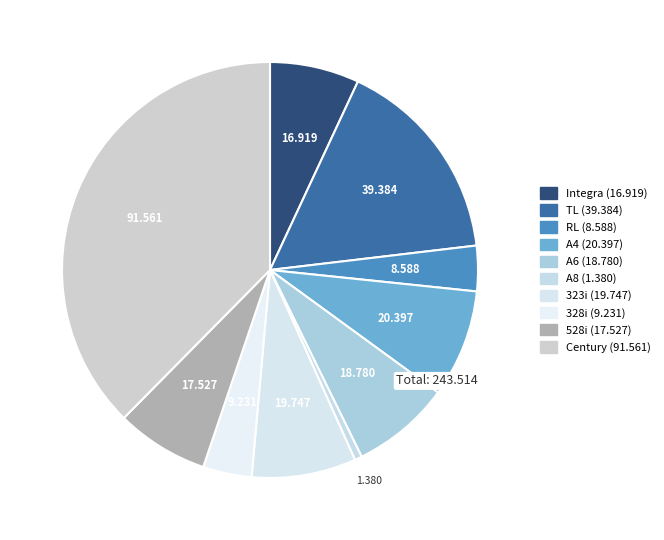

How many slices are in this pie chart?

10